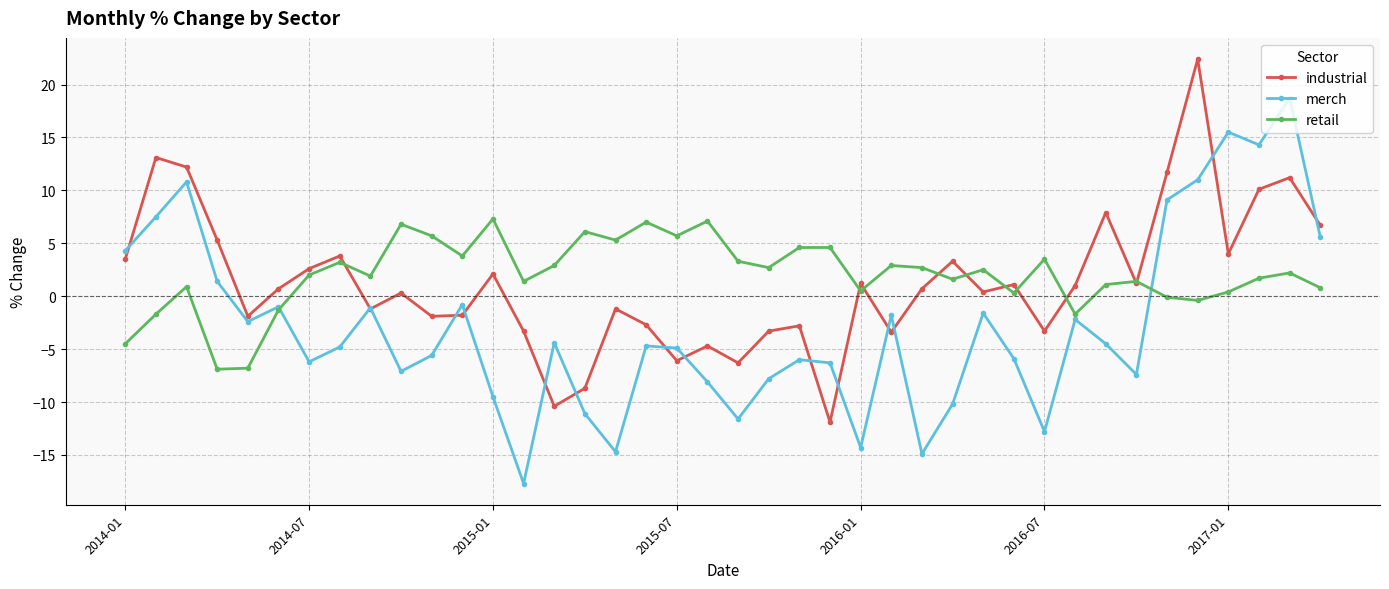

Count the number of data series in this chart.

3